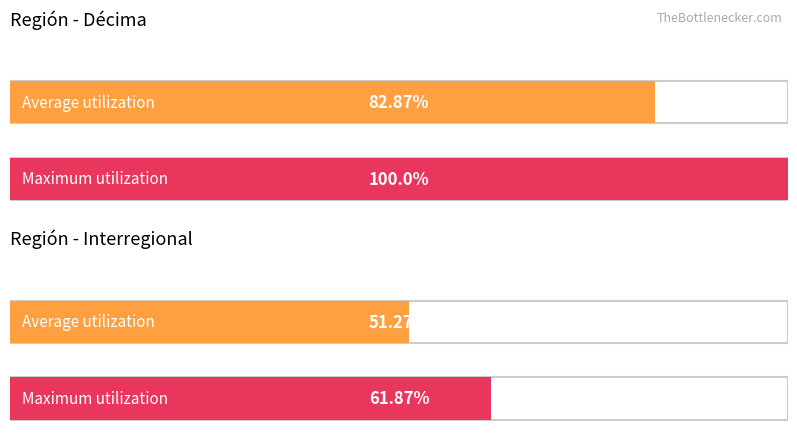

What are all the series names shown in the legend?

Average utilization, Maximum utilization